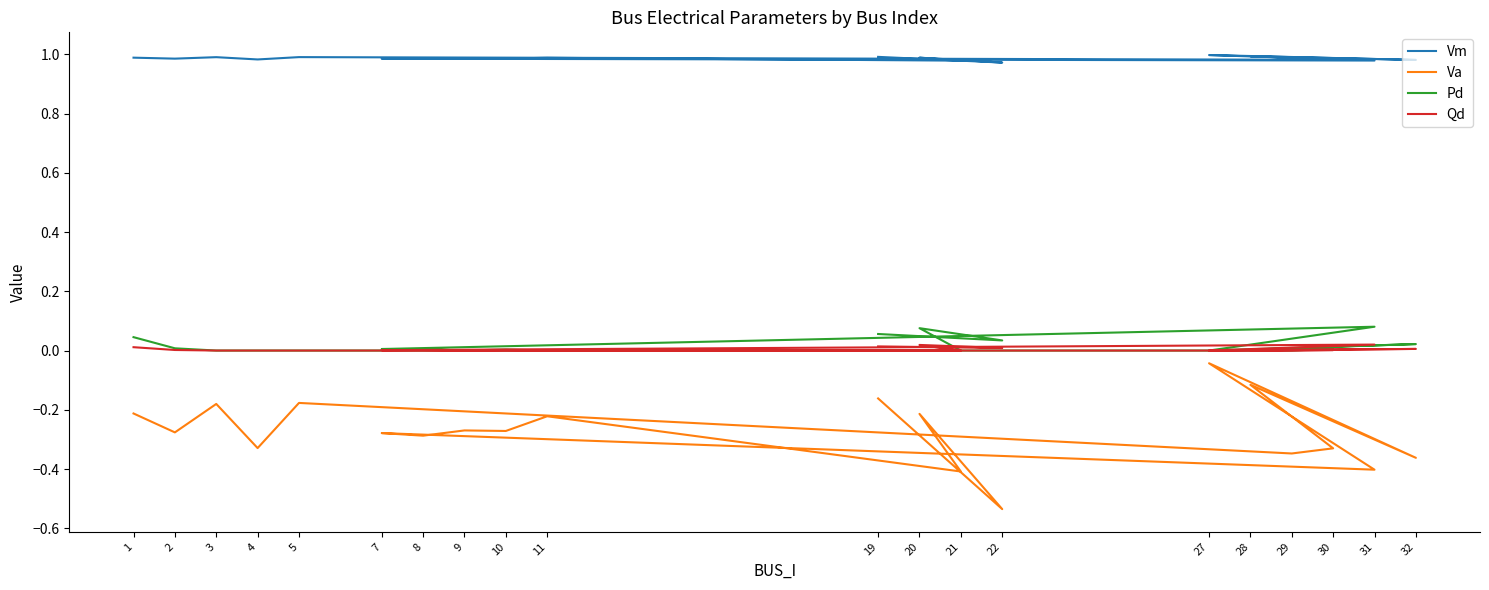

At which category is the sum across all series the highest?

27